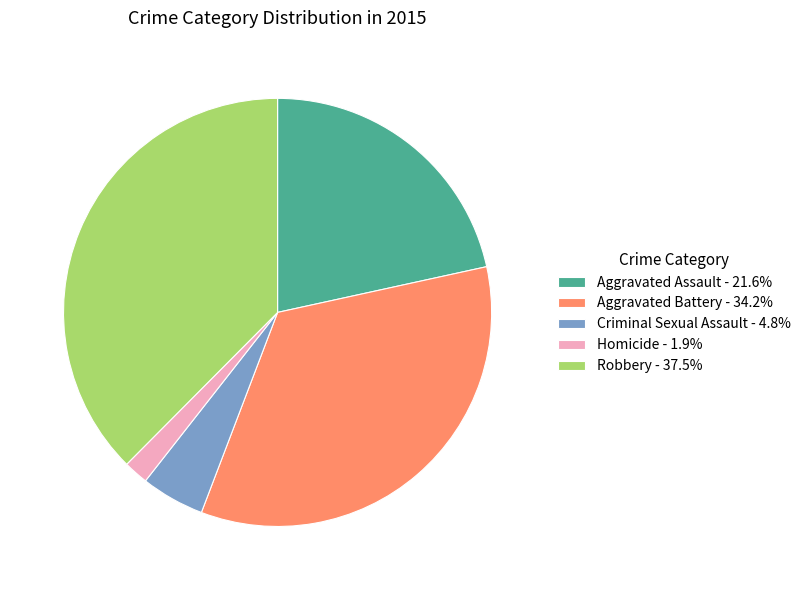

Which has a higher value, Homicide or Aggravated Battery?

Aggravated Battery